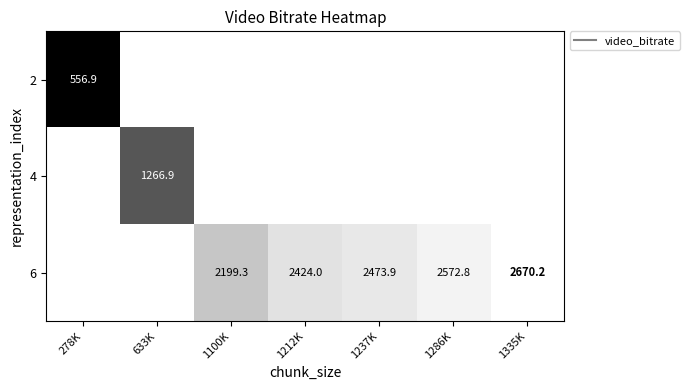

True or false: 2 has a value of 556.9 at 278K.

True